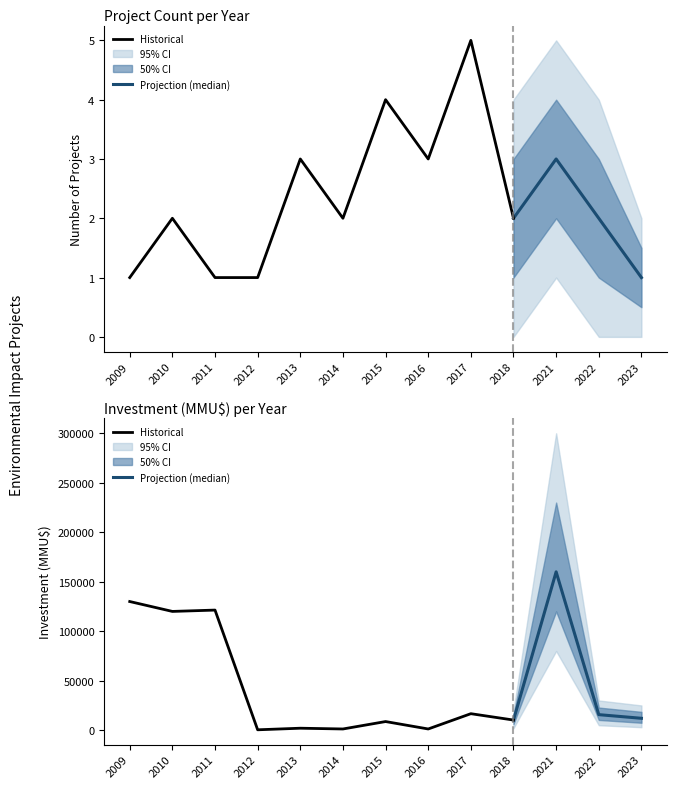

What is the value of the Count point at the 4th from the left?

1